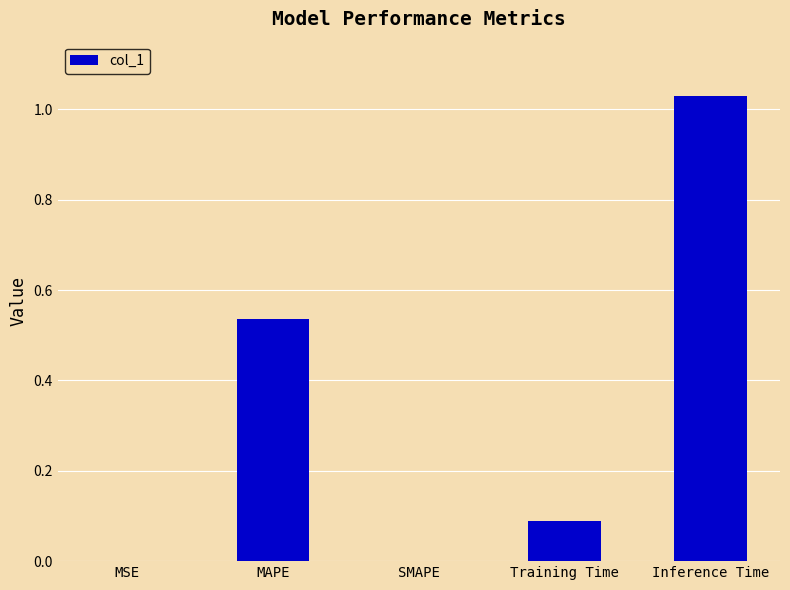

The value at SMAPE is 0.6. True or false?

False